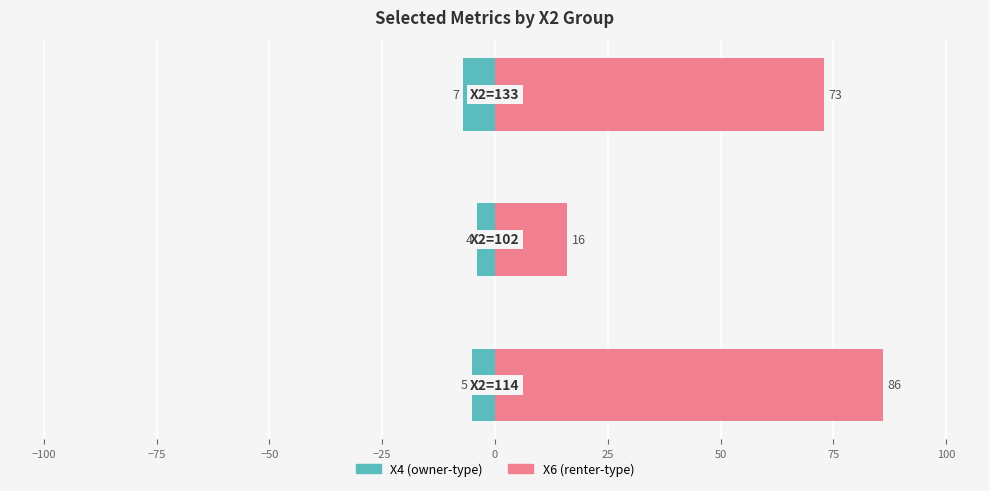

How many data points in X6 are above 73?

1